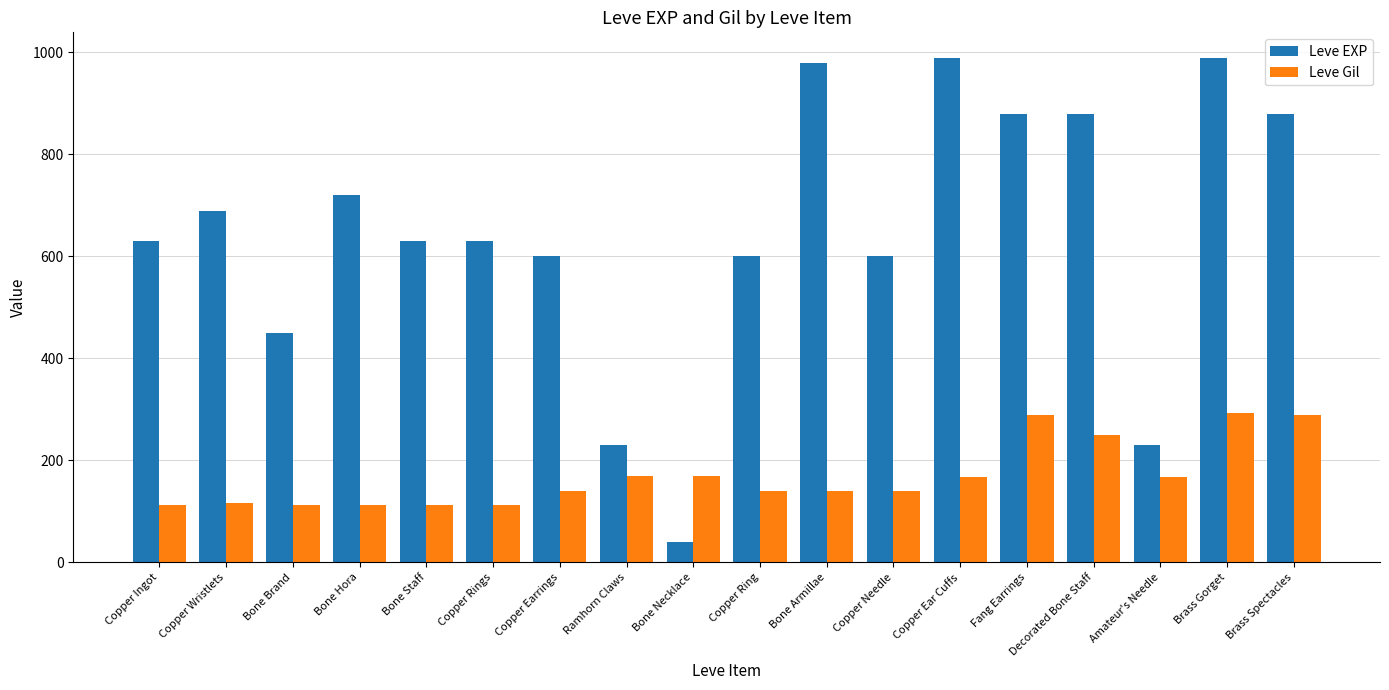

At which label is Leve EXP closest to 515?

Bone Brand